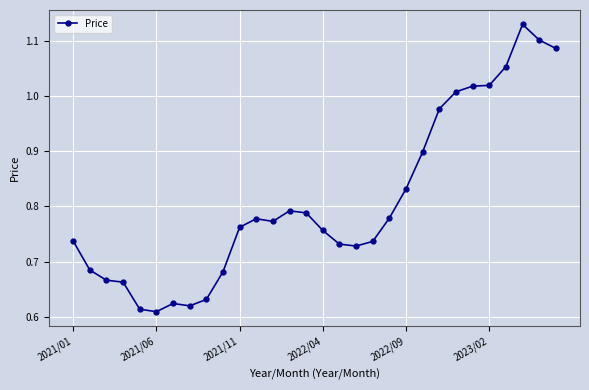

What is the difference between the second highest and minimum values?

0.5